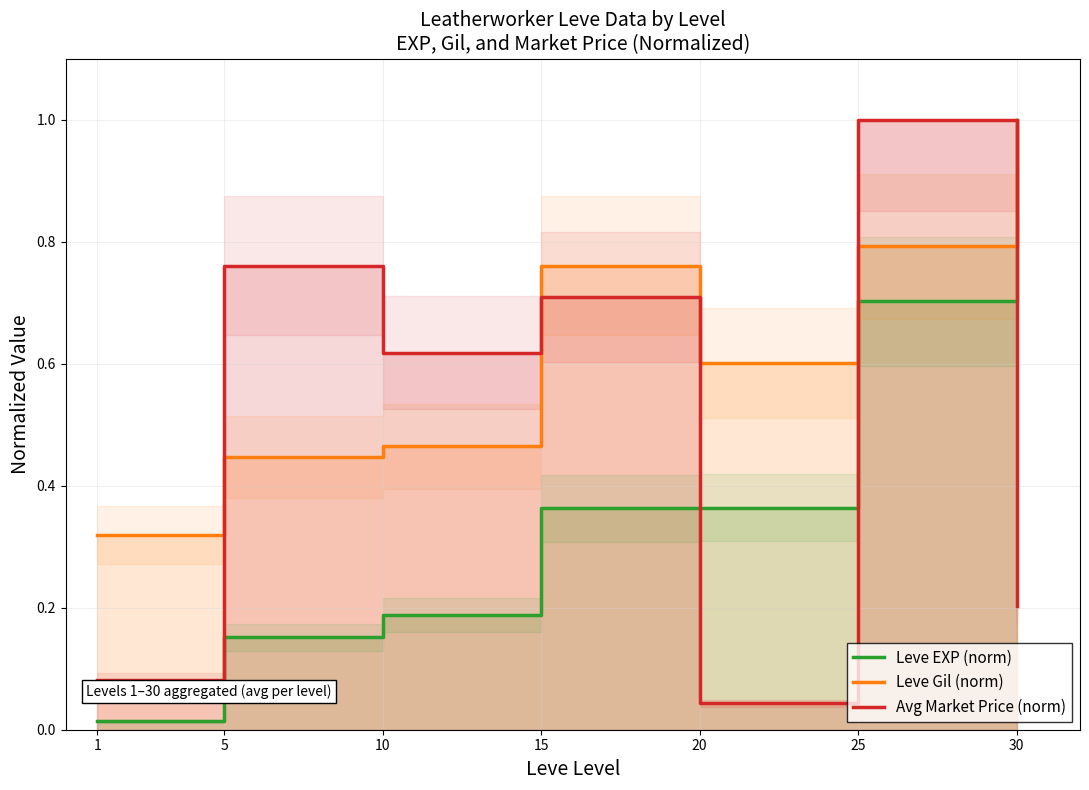

What is the value of the Leve Gil (norm) point at the 4th from the left?

0.8